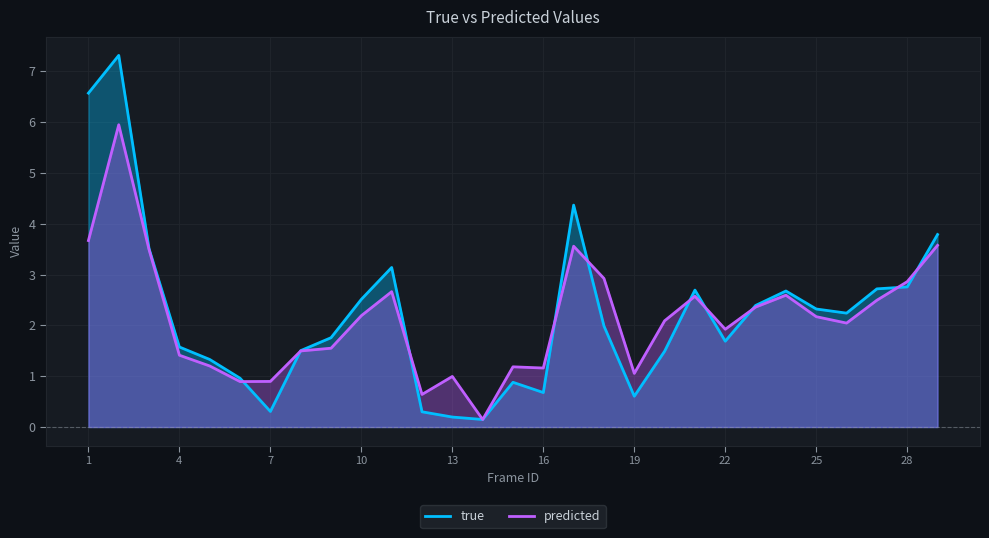

At which label does predicted first exceed 2?

1